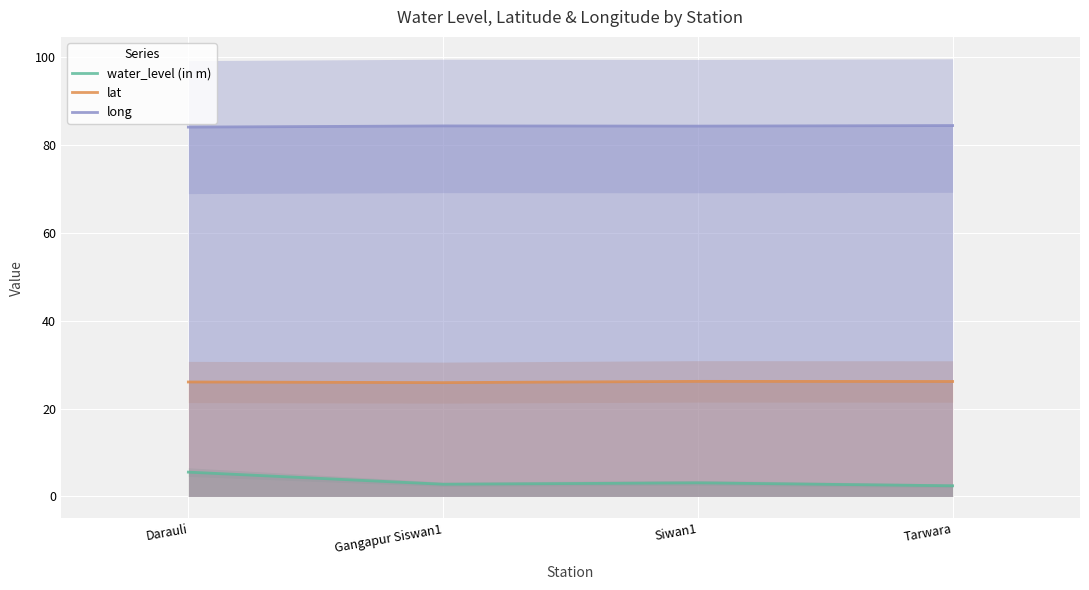

What is the approximate value of long at Gangapur Siswan1?

84.4